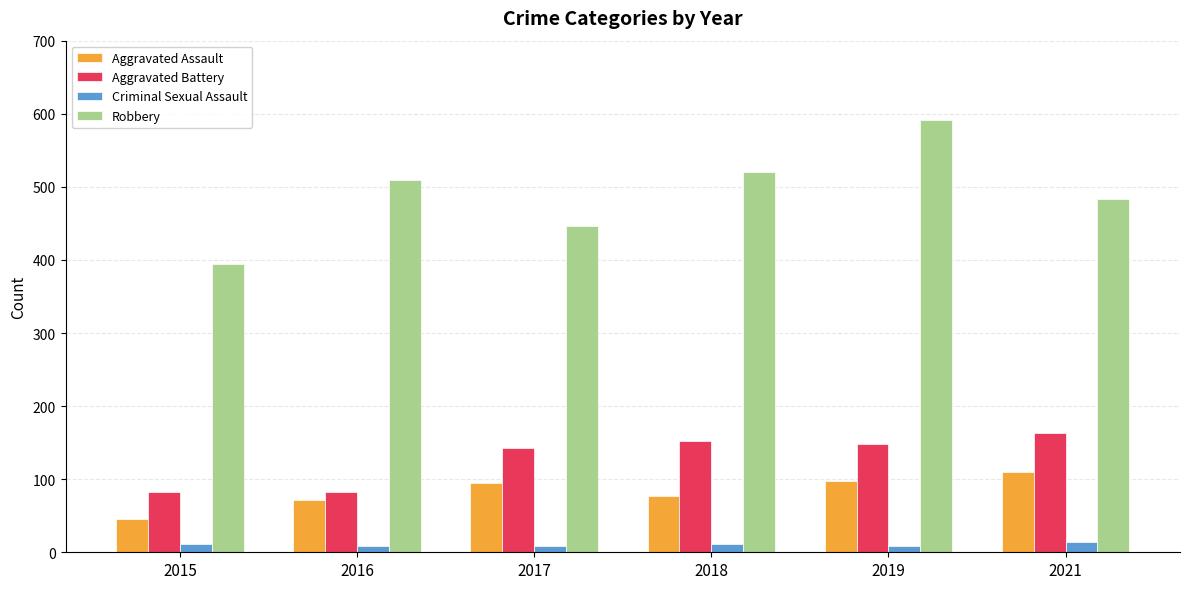

What is the average value of the Robbery series?

491